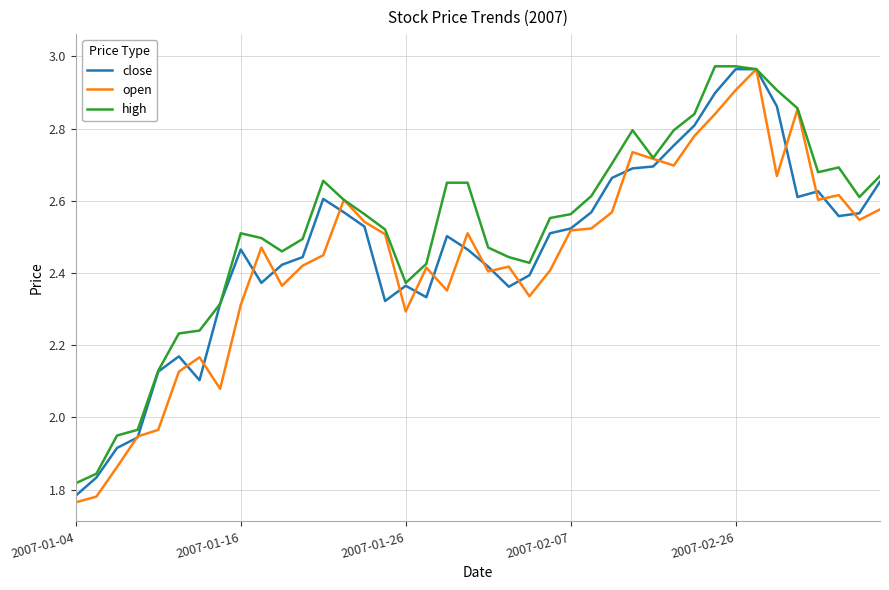

Which series has the largest total across all categories?

high